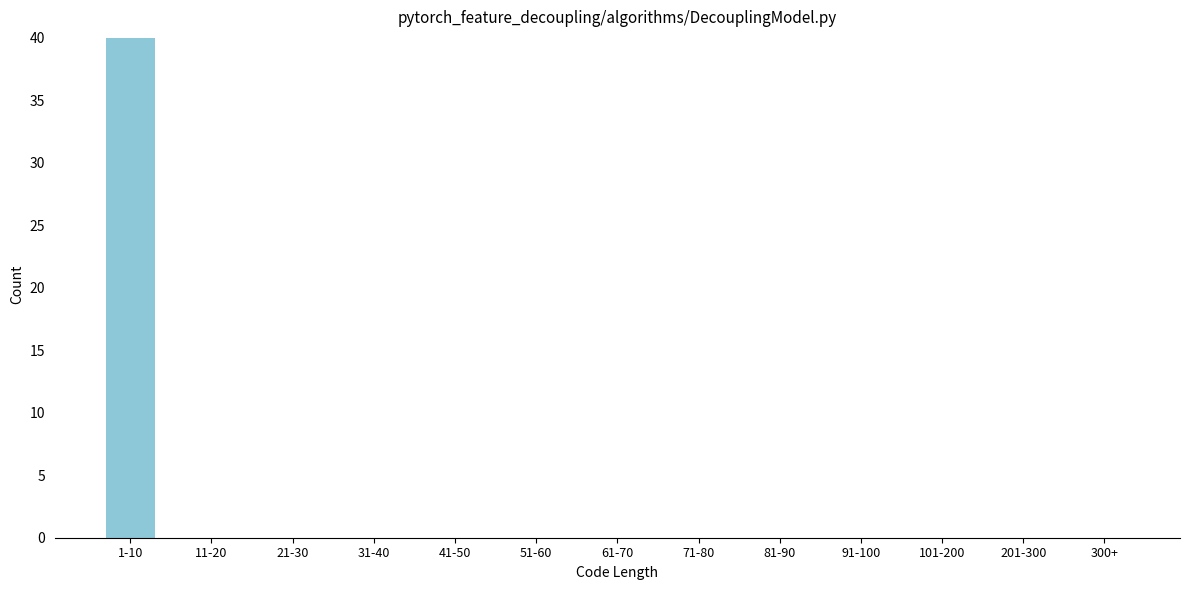

Reading right to left, transcribe all the data shown in this chart.

300+=0	201-300=0	101-200=0	91-100=0	81-90=0	71-80=0	61-70=0	51-60=0	41-50=0	31-40=0	21-30=0	11-20=0	1-10=40